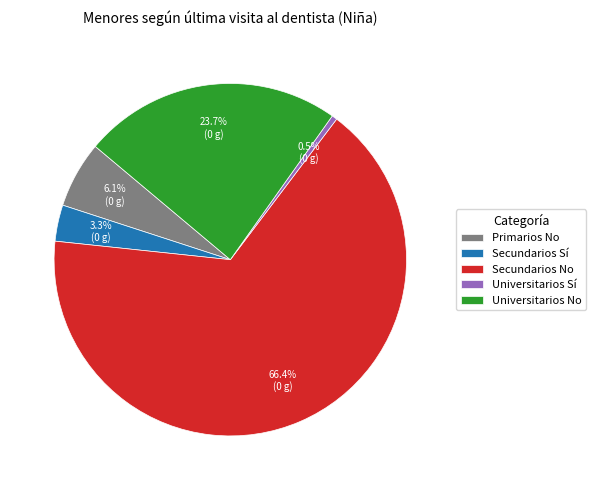

To the nearest percent, what is the combined percentage of Primarios No and Secundarios Sí?

9%